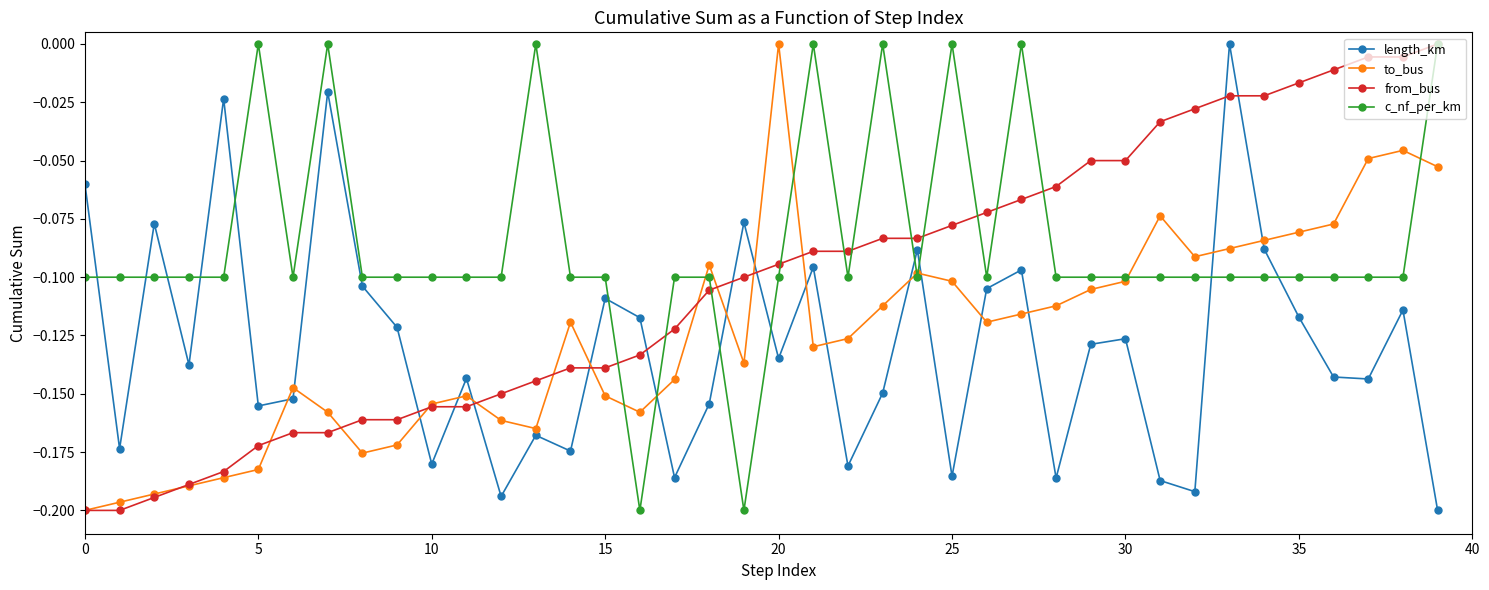

True or false: to_bus has more than 1 interior local peaks.

True